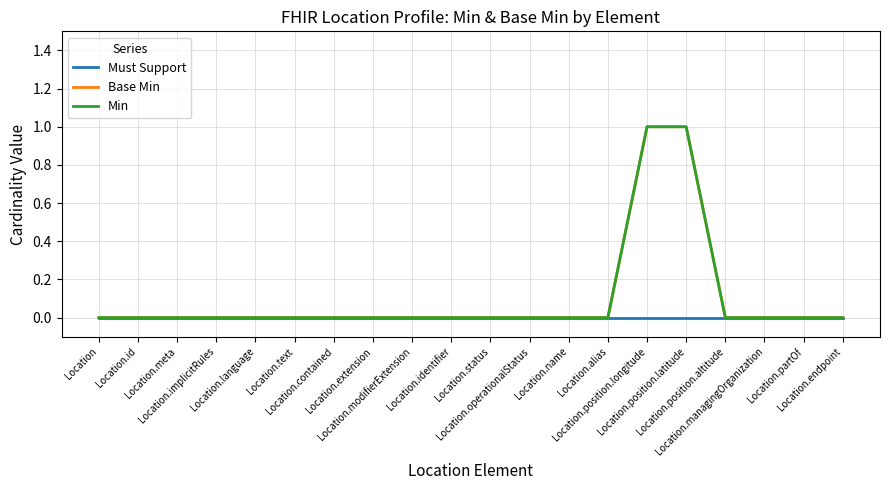

What is the label of the 3rd point from the left?

Location.meta